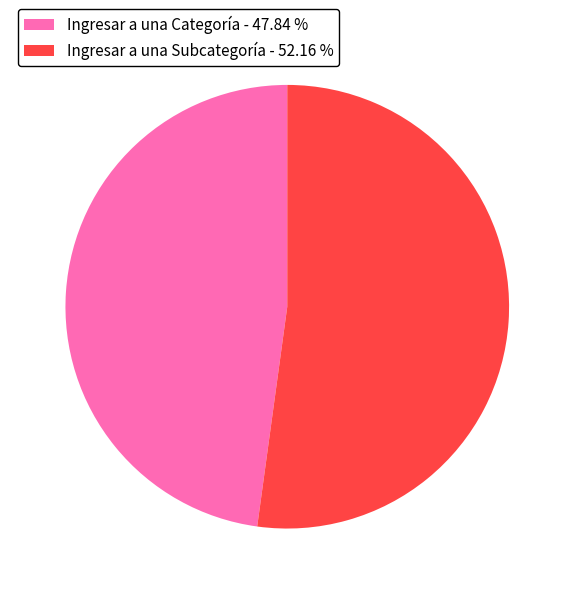

Is it true that Ingresar a una Categoría is 48% of the pie?

True